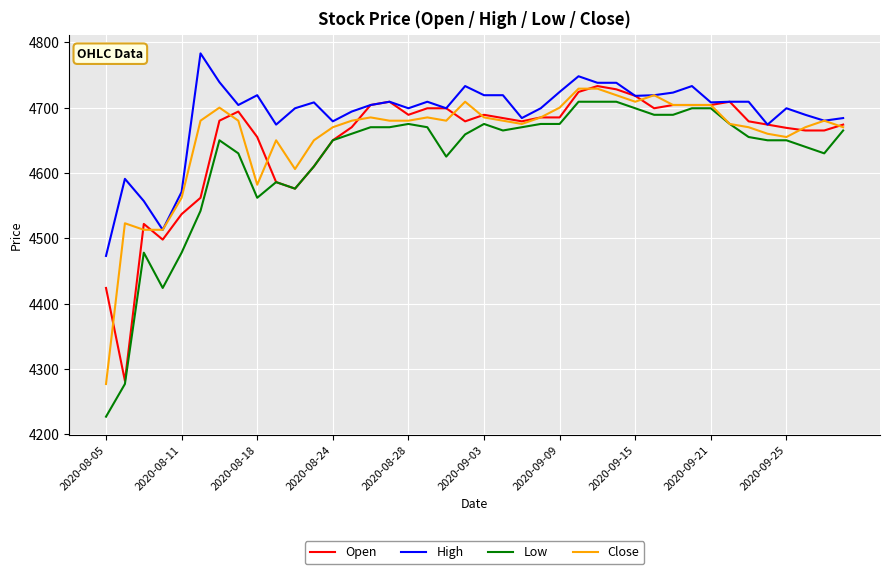

Which series has the widest spread of values?

Low